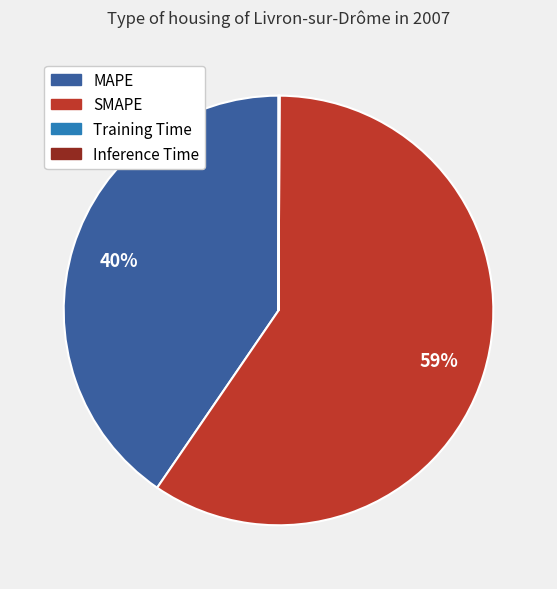

Which slice is the largest?

SMAPE